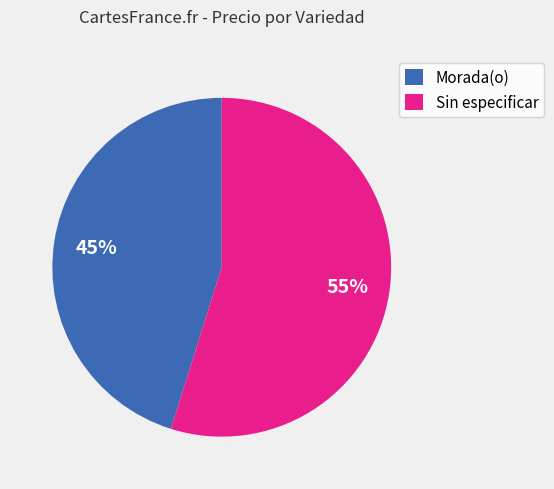

Which slice is the smallest?

Morada(o)